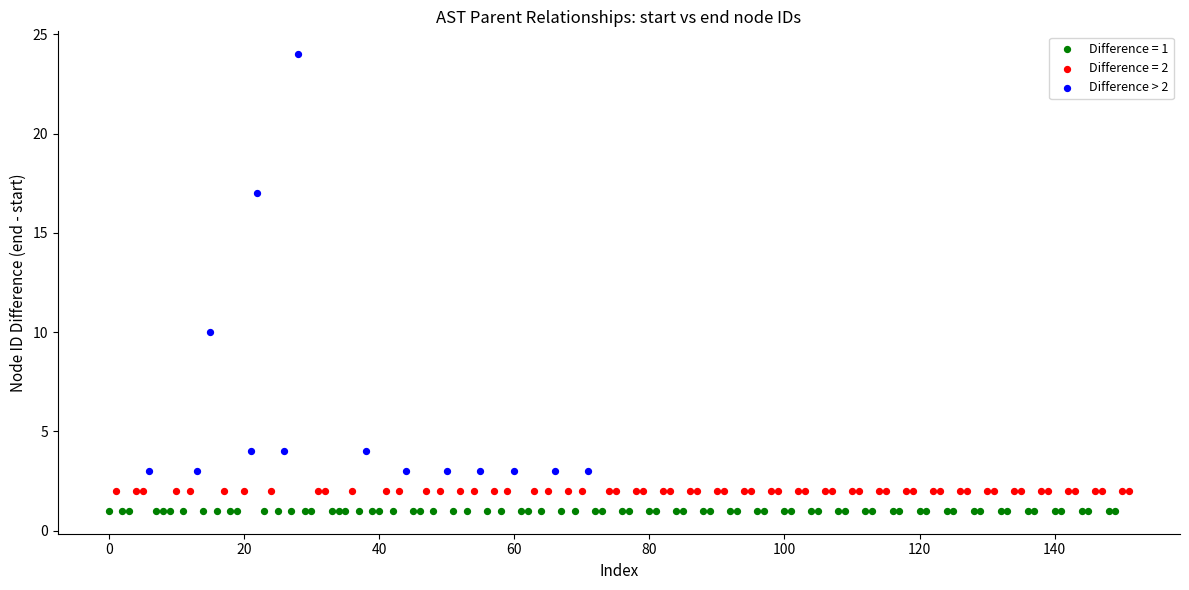

Which series reaches the maximum Y coordinate?

Difference > 2